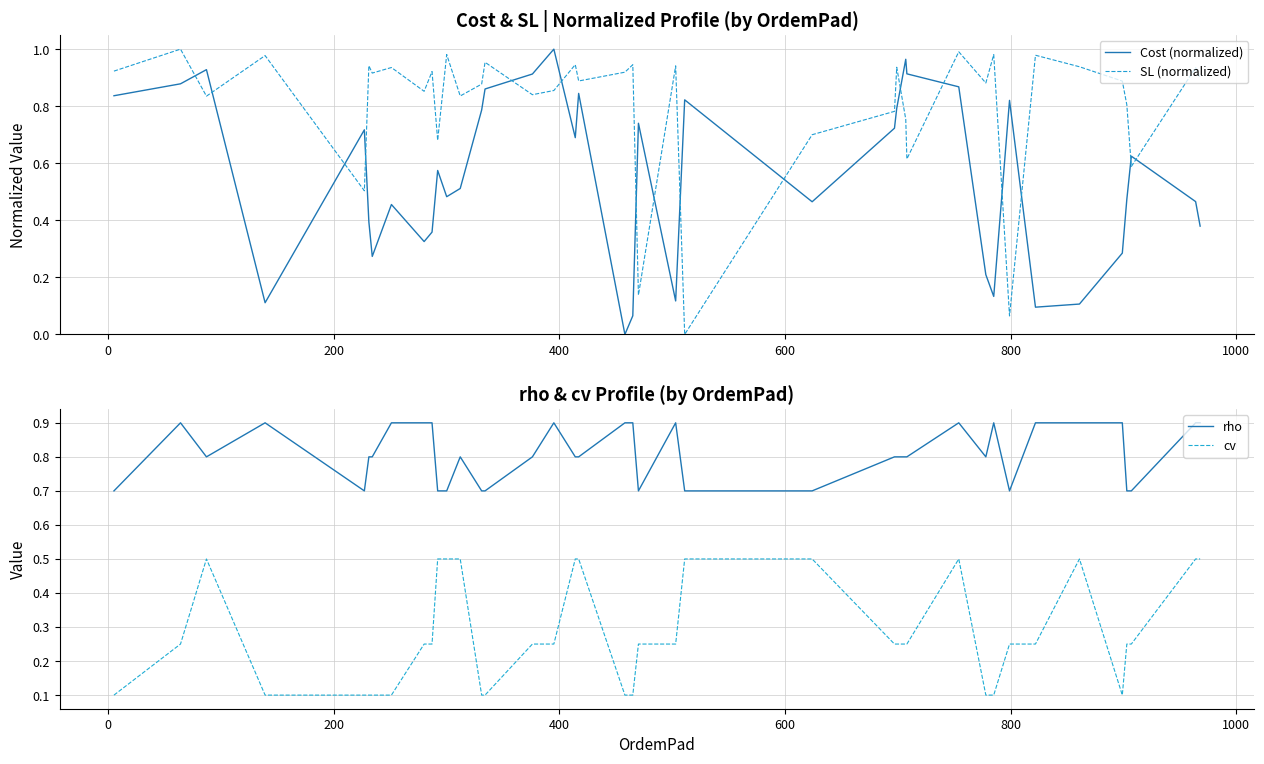

True or false: Cost (normalized) and SL (normalized) cross at least once.

True